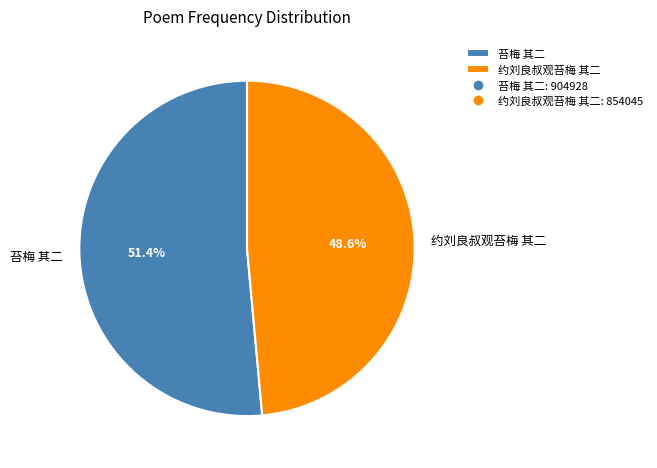

How many slices are in this pie chart?

2